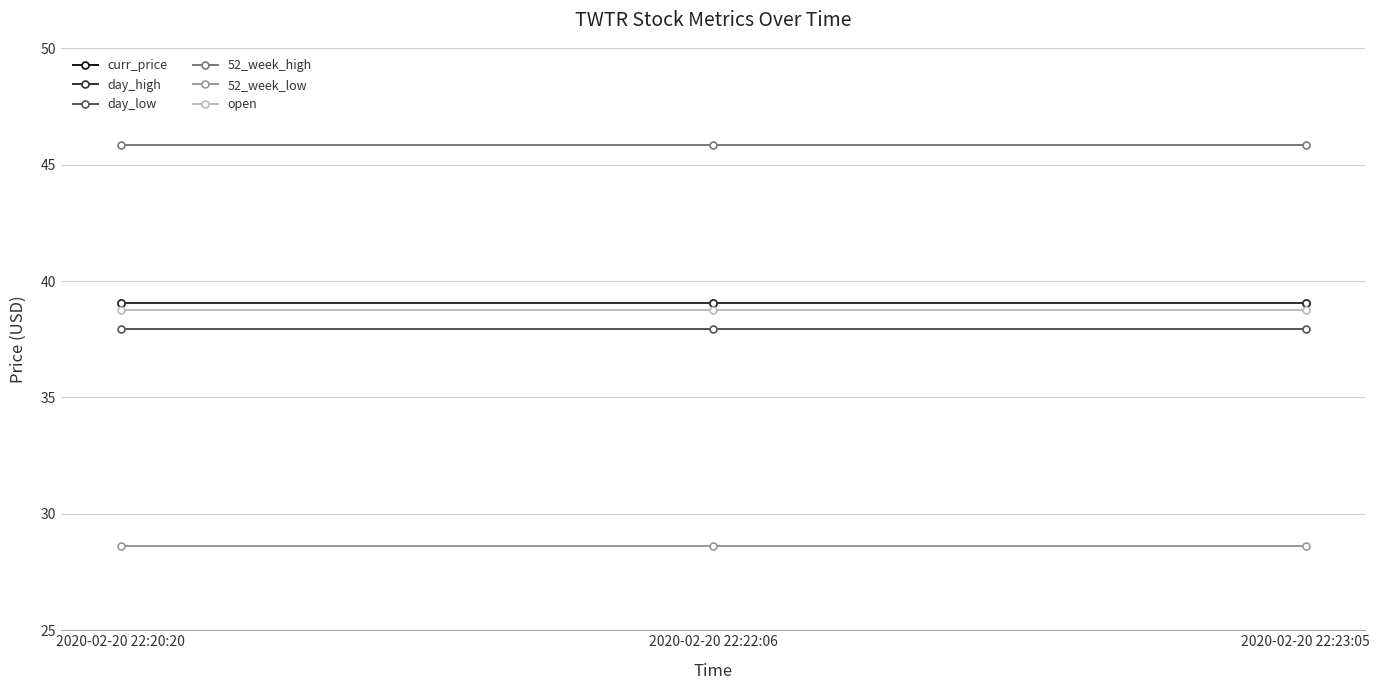

Is this an area chart (filled region under the line)?

No